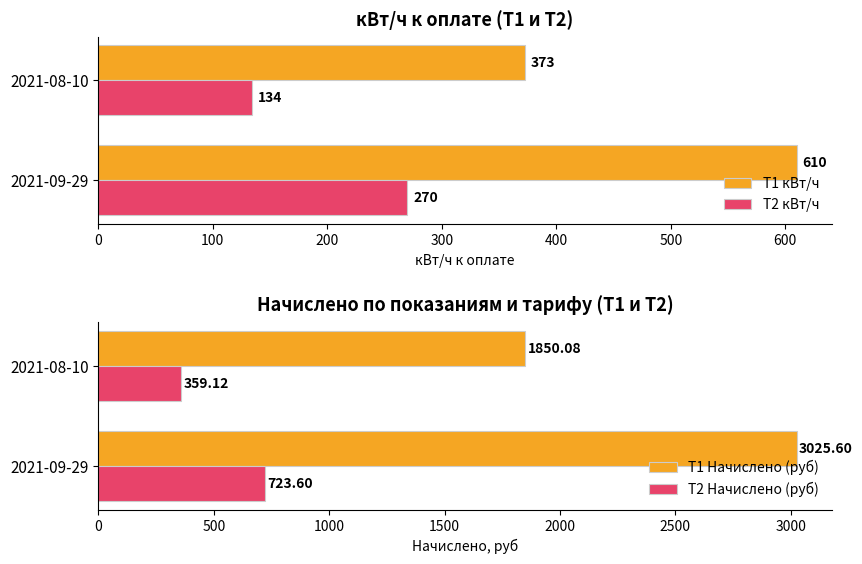

List the labels in order of Т2 Начислено (руб) value, smallest first.

2021-08-10, 2021-09-29